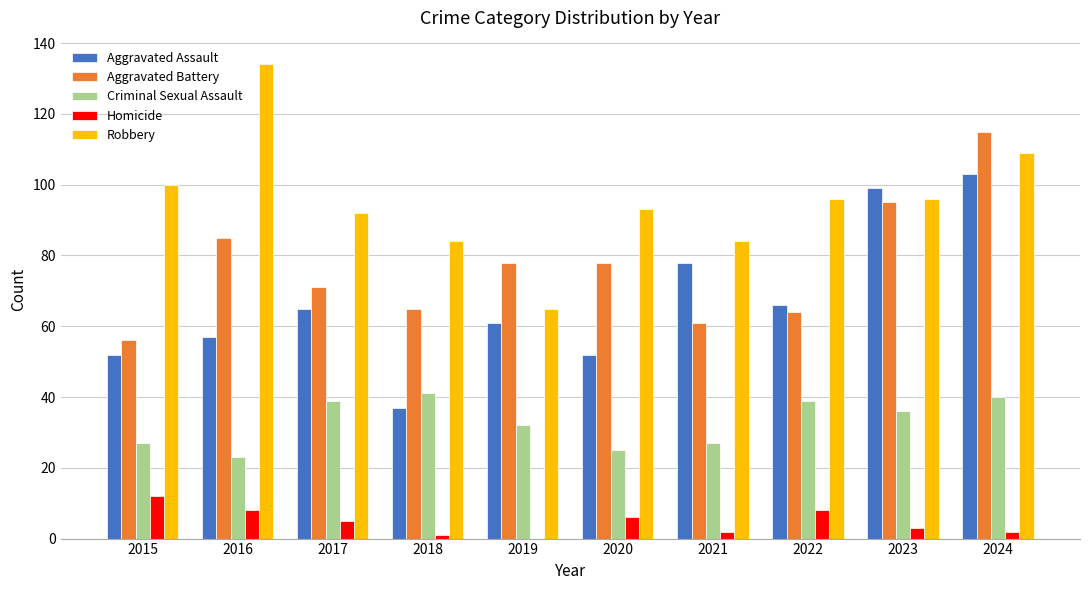

What is the sum of the Homicide values at 2019 and 2020?

6